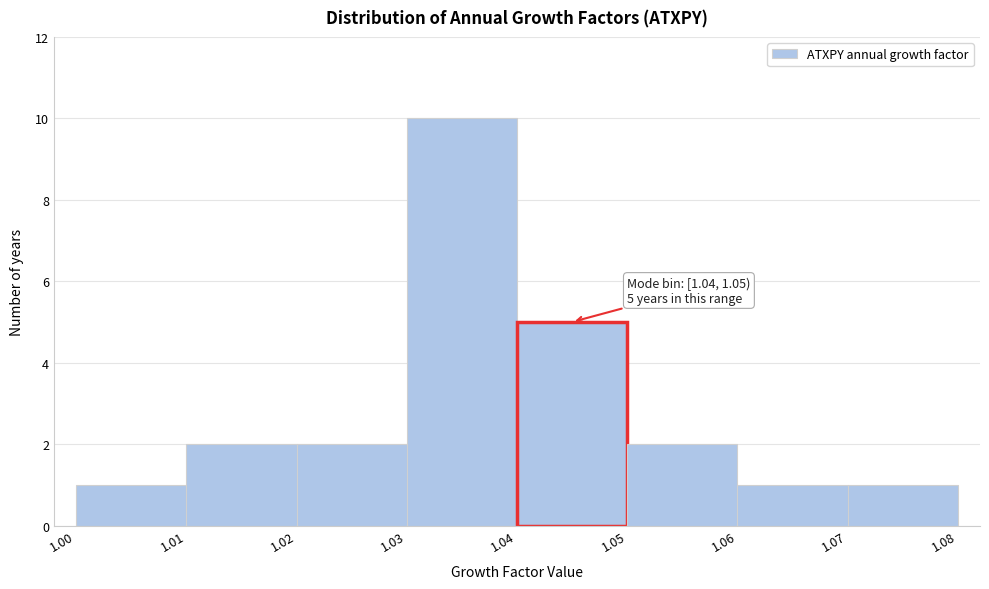

Which range on the x-axis has the tallest bar?

1.03 to 1.04